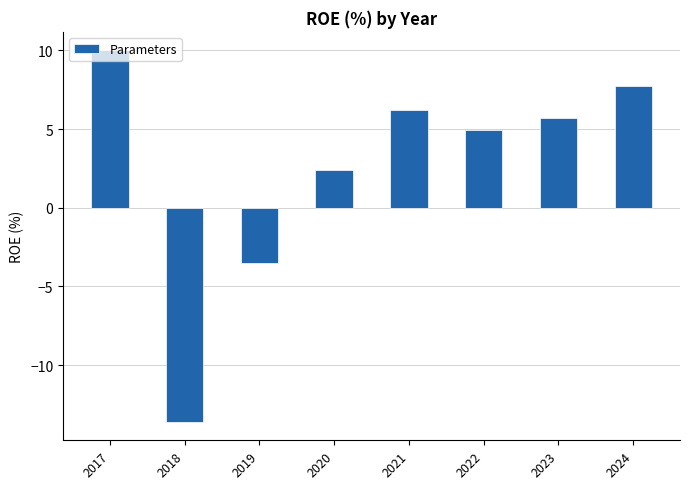

How many values are below zero?

2